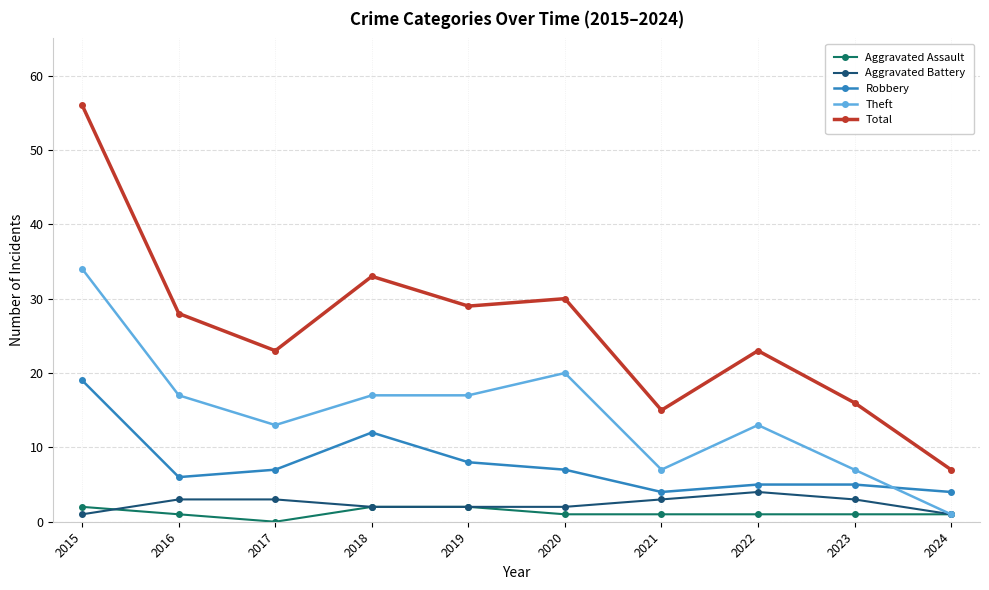

At which category does Theft reach its first local valley?

2017